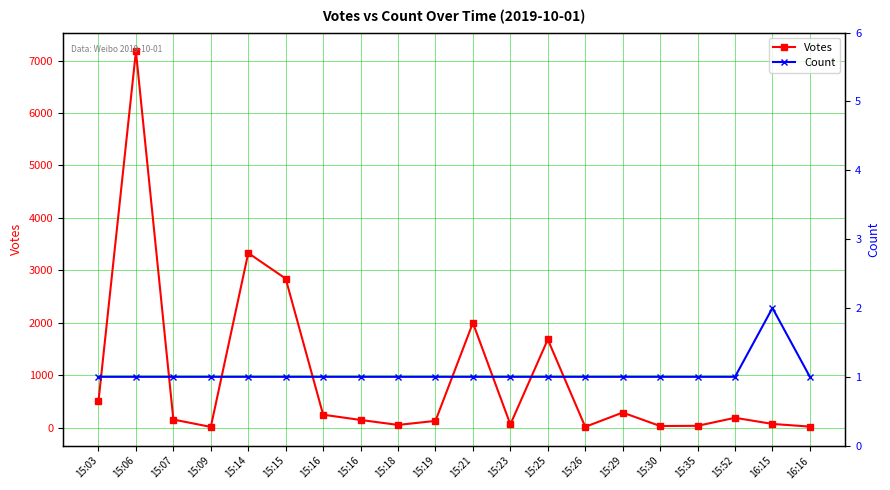

In Count, how many points are higher than both neighbors (excluding endpoints)?

1